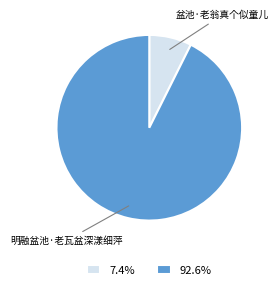

Which category has the smallest portion of the pie?

盆池·老翁真个似童儿